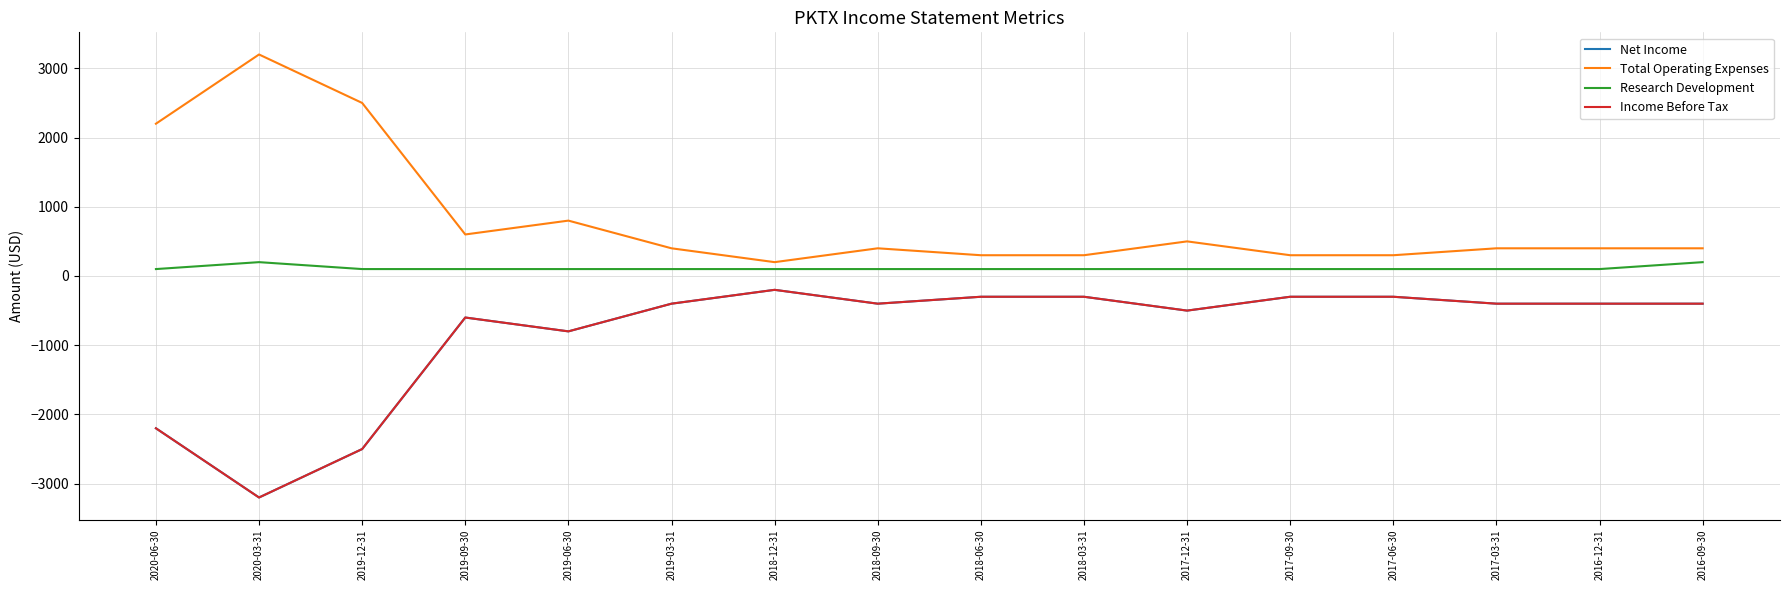

Reading left to right, what are all the values shown in this chart?

Net Income: 2020-06-30=-2200	2020-03-31=-3200	2019-12-31=-2500	2019-09-30=-600	2019-06-30=-800	2019-03-31=-400	2018-12-31=-200	2018-09-30=-400	2018-06-30=-300	2018-03-31=-300	2017-12-31=-500	2017-09-30=-300	2017-06-30=-300	2017-03-31=-400	2016-12-31=-400	2016-09-30=-400
Total Operating Expenses: 2020-06-30=2200	2020-03-31=3200	2019-12-31=2500	2019-09-30=600	2019-06-30=800	2019-03-31=400	2018-12-31=200	2018-09-30=400	2018-06-30=300	2018-03-31=300	2017-12-31=500	2017-09-30=300	2017-06-30=300	2017-03-31=400	2016-12-31=400	2016-09-30=400
Research Development: 2020-06-30=100	2020-03-31=200	2019-12-31=100	2019-09-30=100	2019-06-30=100	2019-03-31=100	2018-12-31=100	2018-09-30=100	2018-06-30=100	2018-03-31=100	2017-12-31=100	2017-09-30=100	2017-06-30=100	2017-03-31=100	2016-12-31=100	2016-09-30=200
Income Before Tax: 2020-06-30=-2200	2020-03-31=-3200	2019-12-31=-2500	2019-09-30=-600	2019-06-30=-800	2019-03-31=-400	2018-12-31=-200	2018-09-30=-400	2018-06-30=-300	2018-03-31=-300	2017-12-31=-500	2017-09-30=-300	2017-06-30=-300	2017-03-31=-400	2016-12-31=-400	2016-09-30=-400